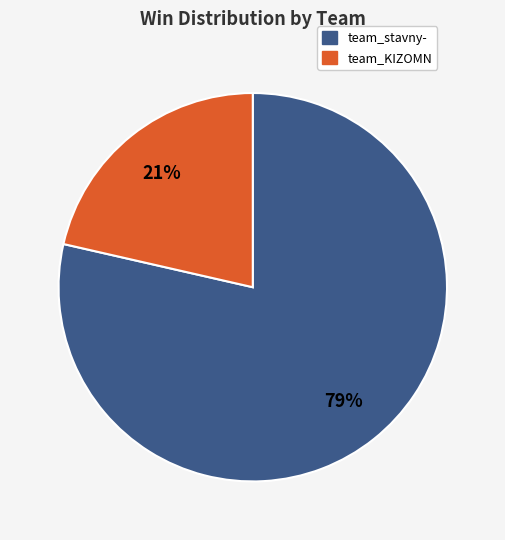

To the nearest percent, what portion does team_stavny- represent?

79%